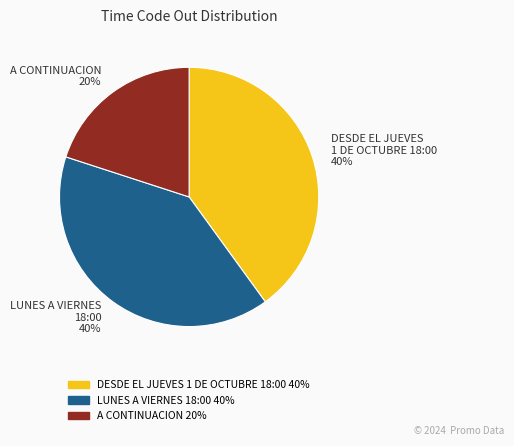

Is there any slice that represents more than half of the pie?

No